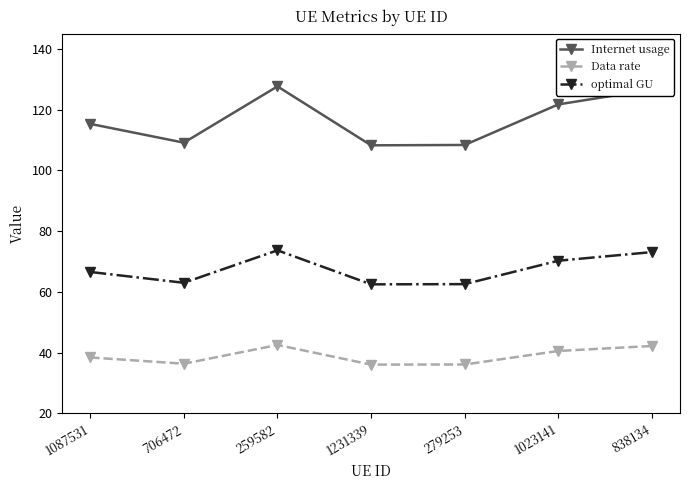

List the series in order of their overall mean, highest first.

Internet usage, optimal GU, Data rate